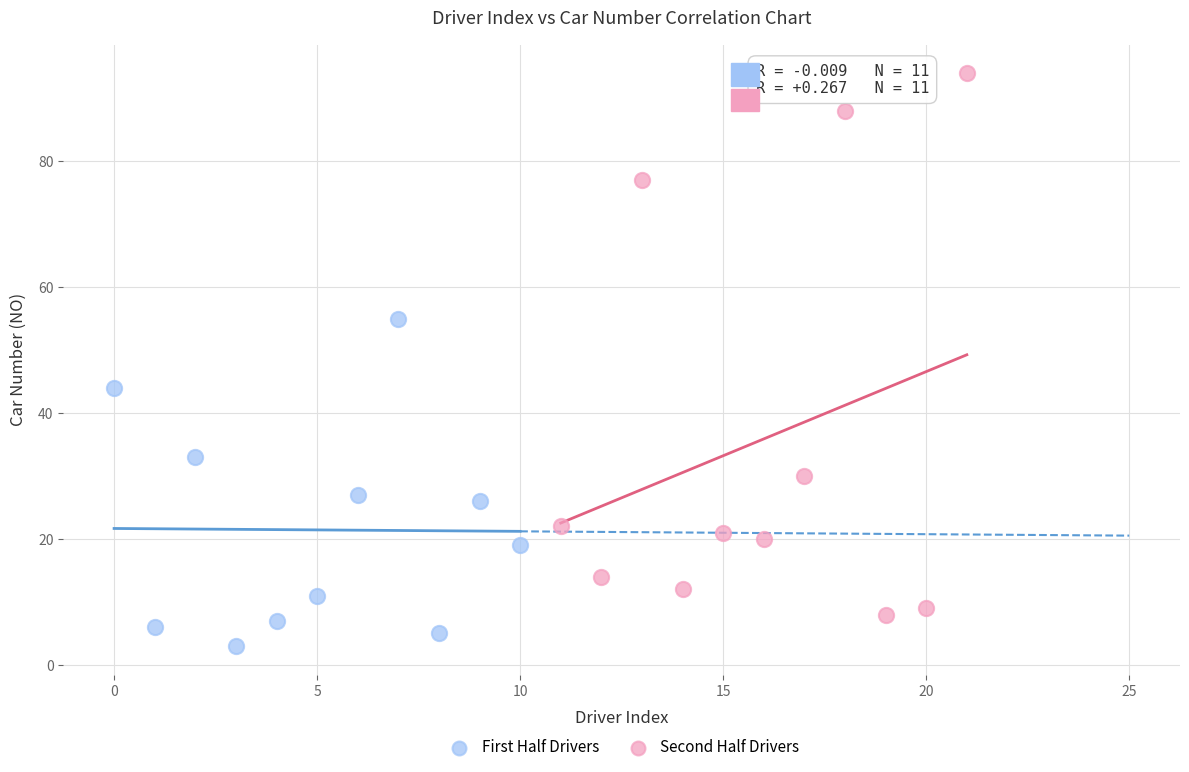

Which series has the largest Y range (max minus min)?

Second Half Drivers